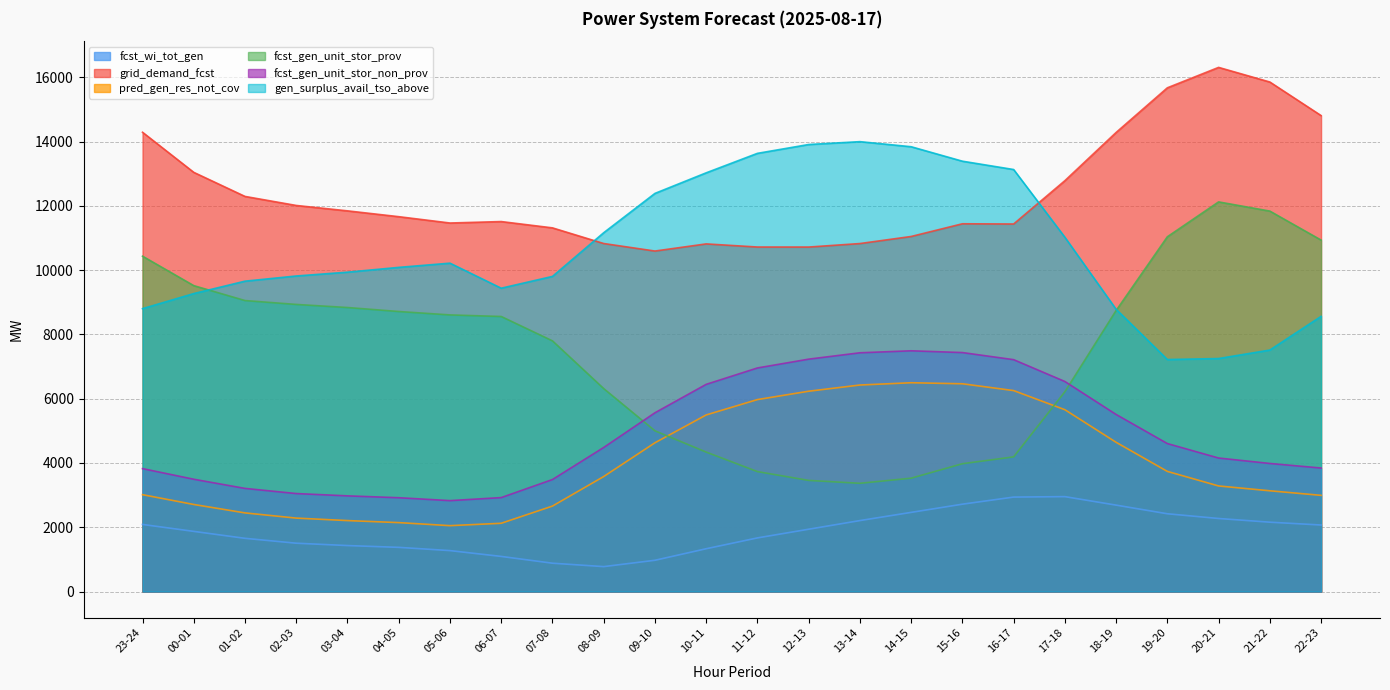

Which series has the largest total across all categories?

grid_demand_fcst